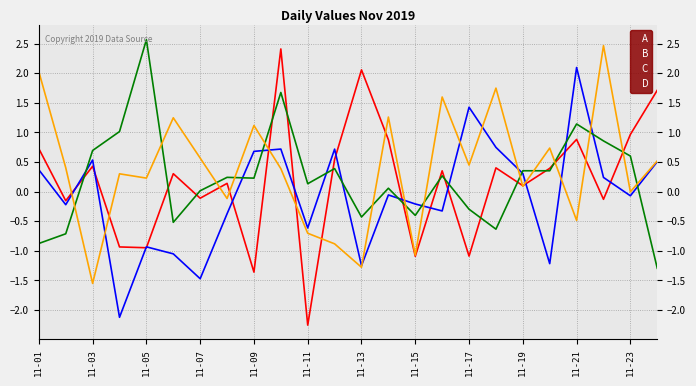

Which series has the largest range (max minus min)?

A